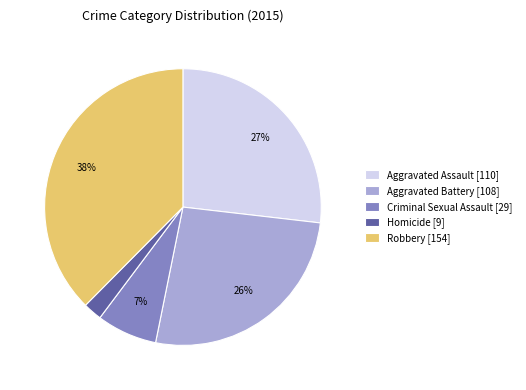

Is Aggravated Assault the majority of the pie?

No